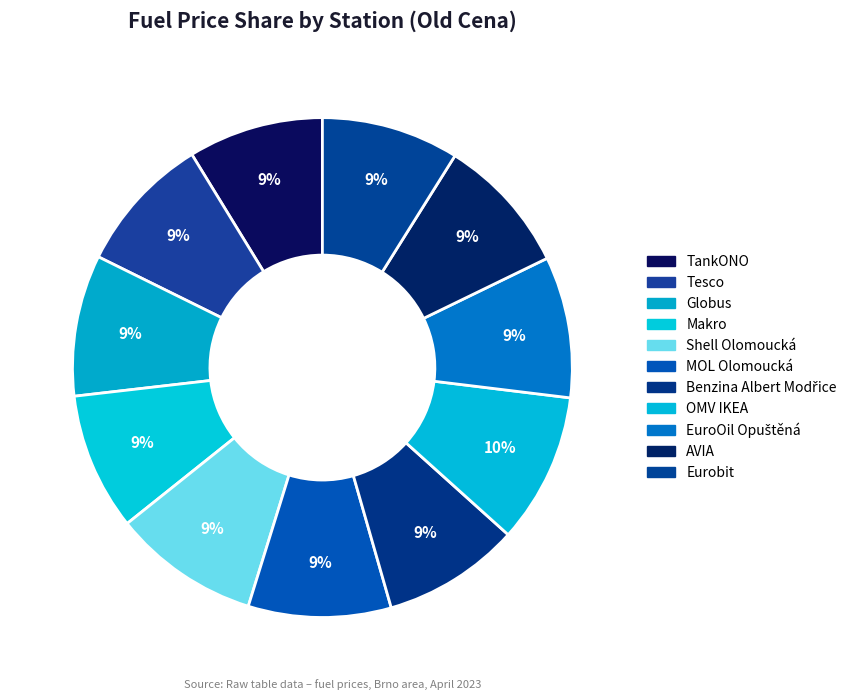

How many segments does this pie chart have?

11